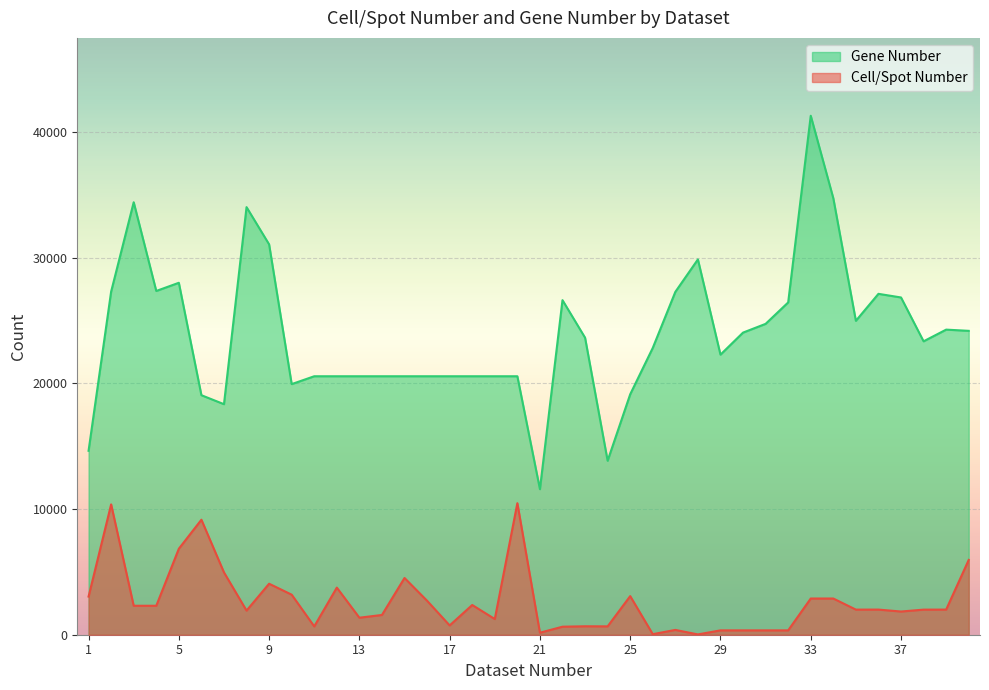

Which series has the largest total across all categories?

Gene Number